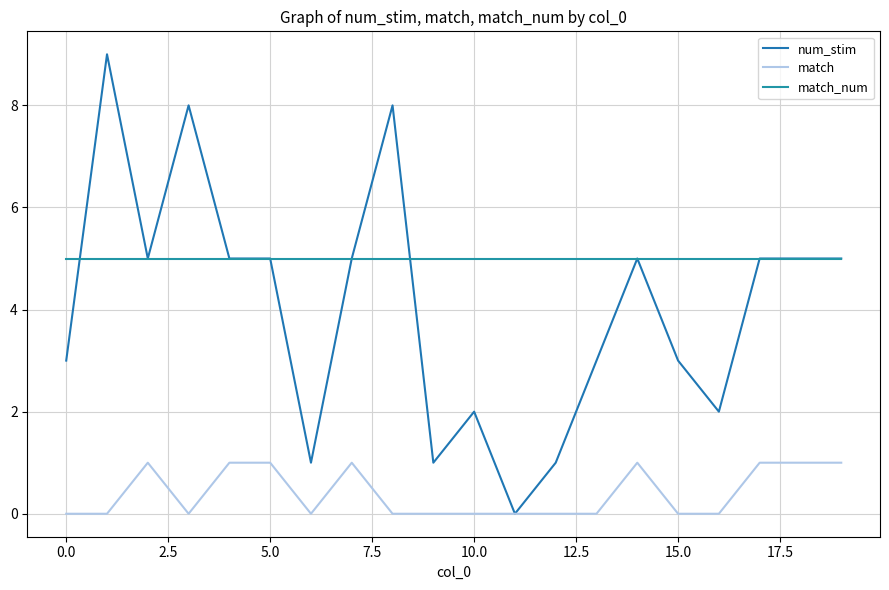

Which series has the largest total across all categories?

match_num